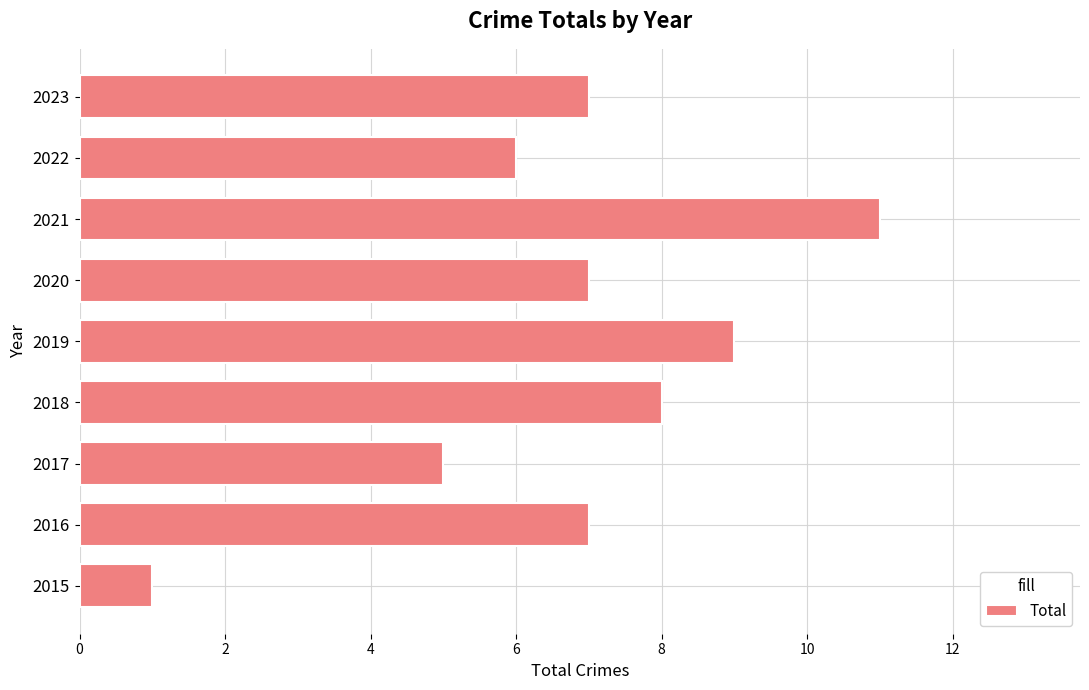

Is it true that the value at 2015 is 1?

True